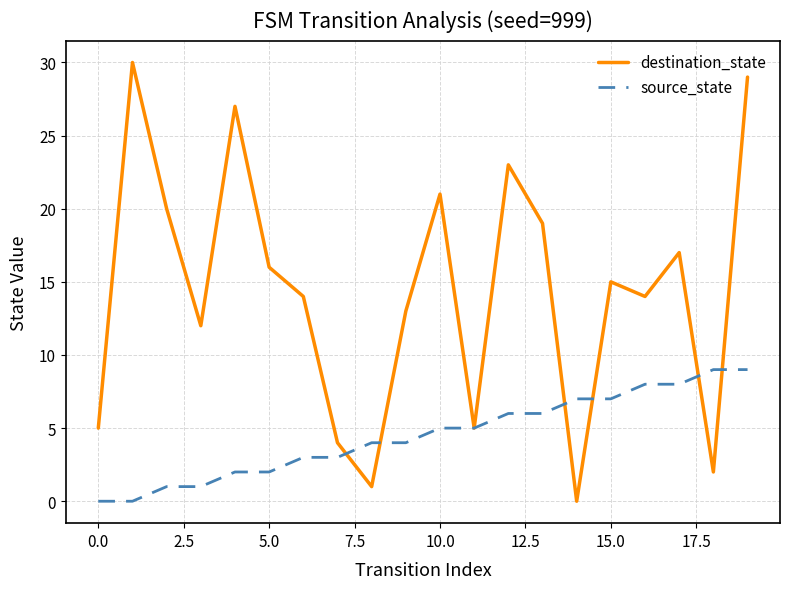

List the series in order of their peak value, highest first.

destination_state, source_state